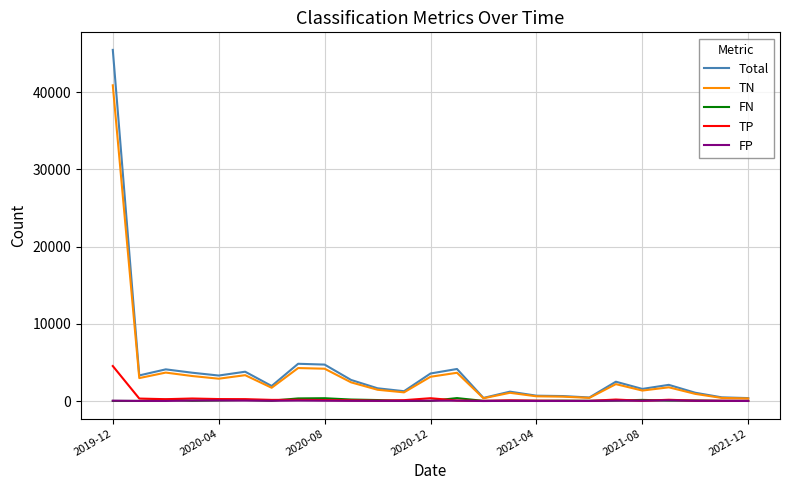

What is the difference between the maximum and minimum values in the TN series?

40567